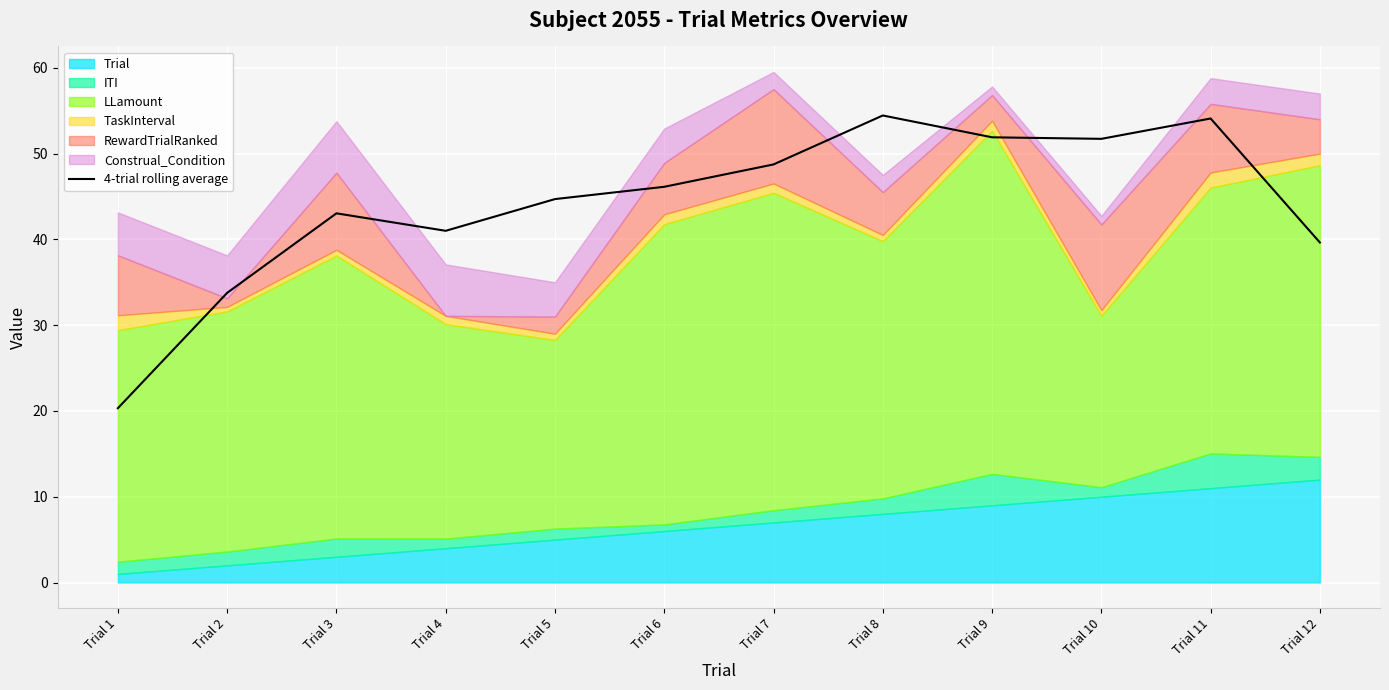

Reading right to left, extract all data points from this chart.

Trial 12=39.6	Trial 11=54.1	Trial 10=51.7	Trial 9=51.9	Trial 8=54.4	Trial 7=48.7	Trial 6=46.1	Trial 5=44.7	Trial 4=41.0	Trial 3=43.0	Trial 2=33.8	Trial 1=20.3